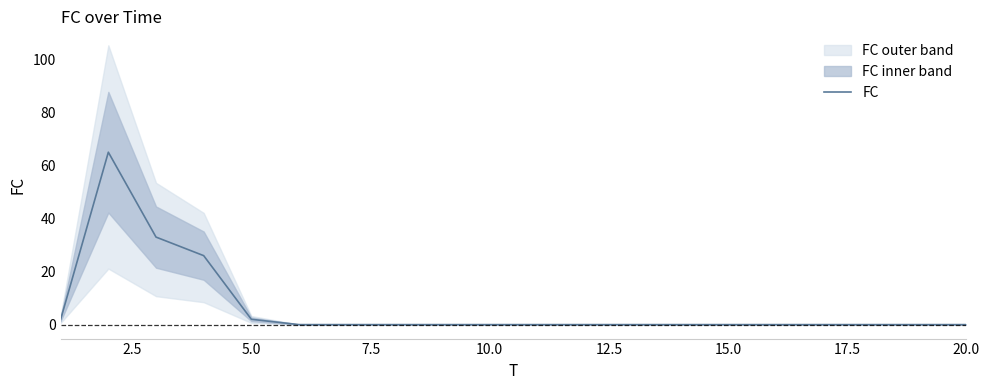

What is the sum of all values?

128